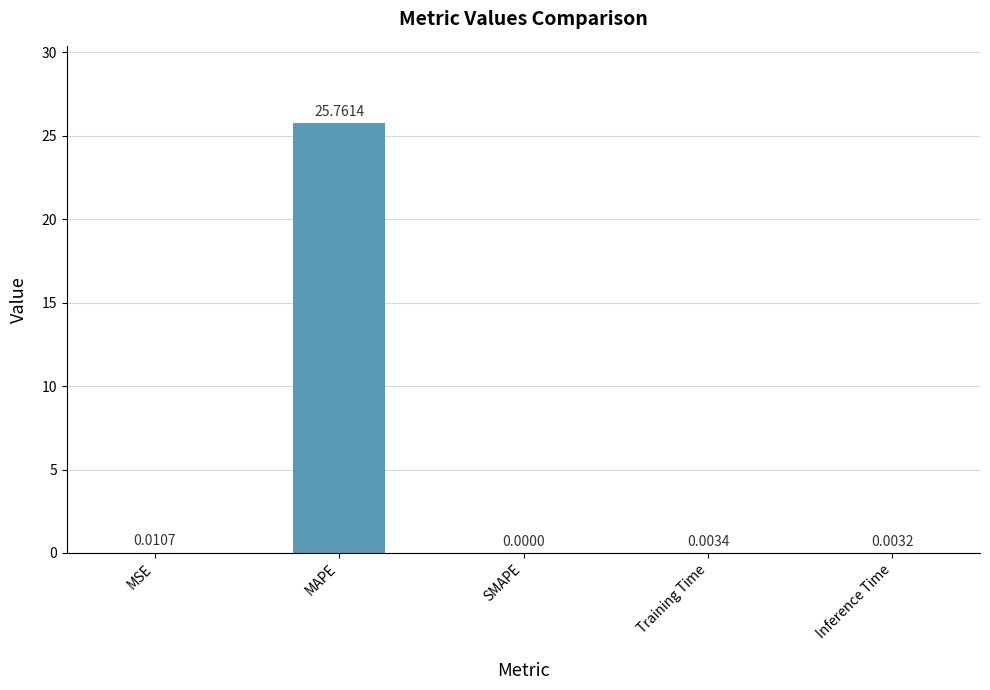

Where is the data nearest to the value 12?

MSE